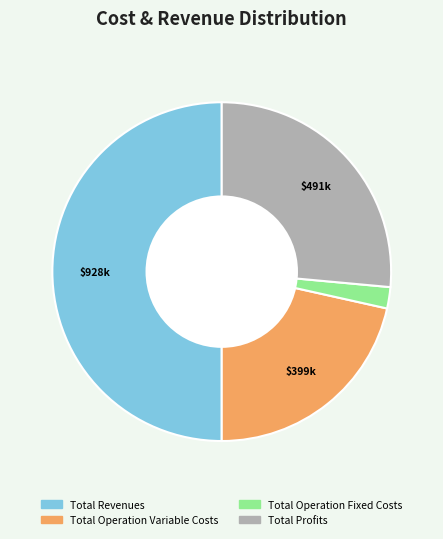

How many segments does this pie chart have?

4